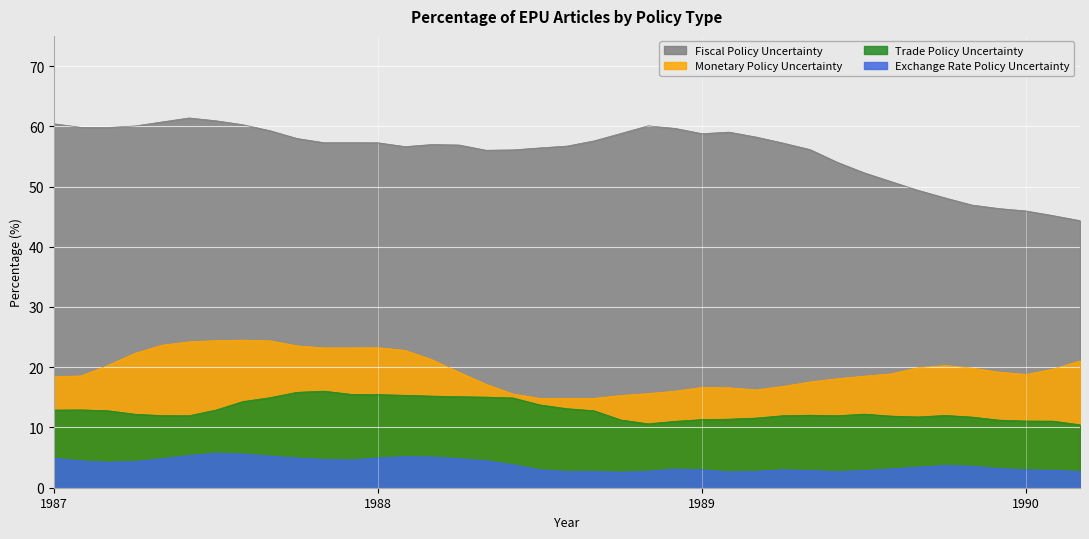

Which series has the widest spread of values?

Fiscal Policy Uncertainty